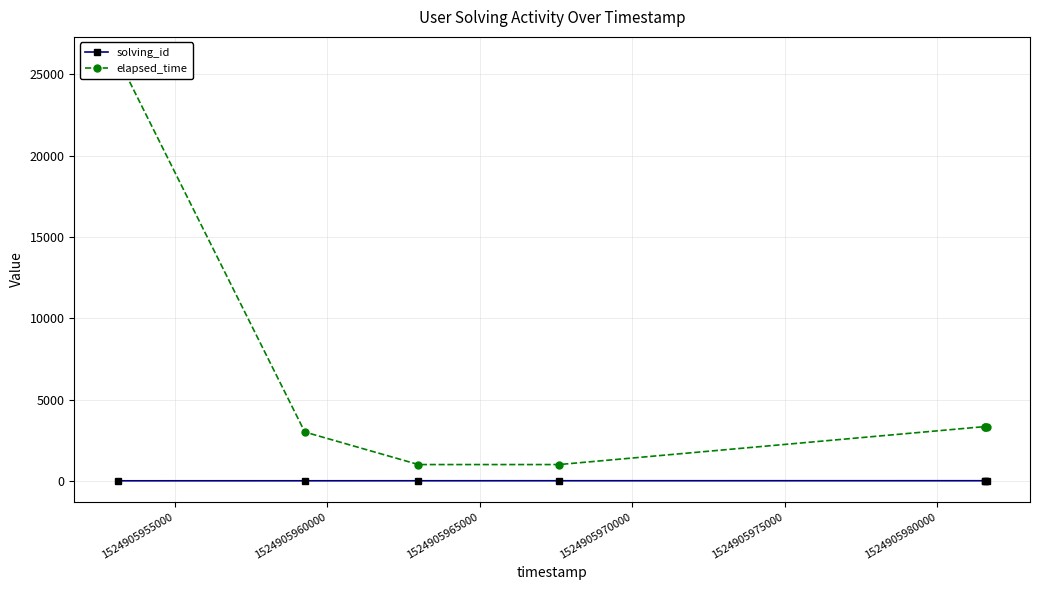

True or false: solving_id and elapsed_time cross at least once.

False